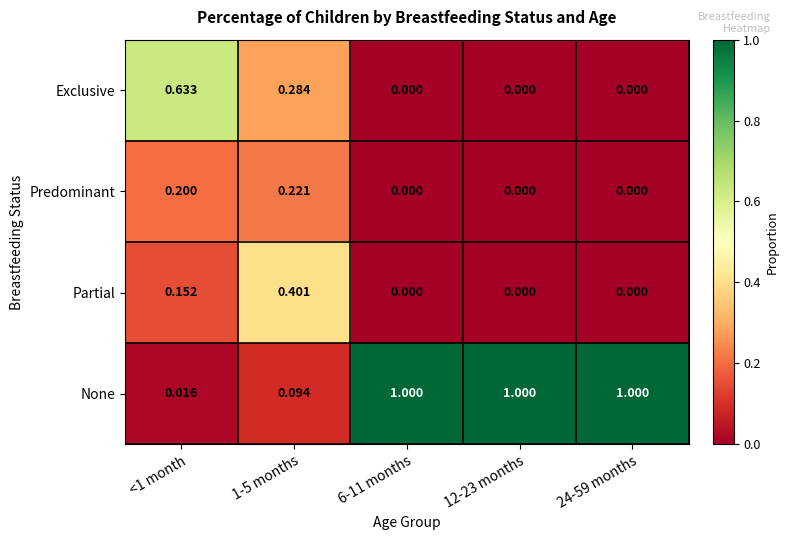

Which series has the widest spread of values?

None